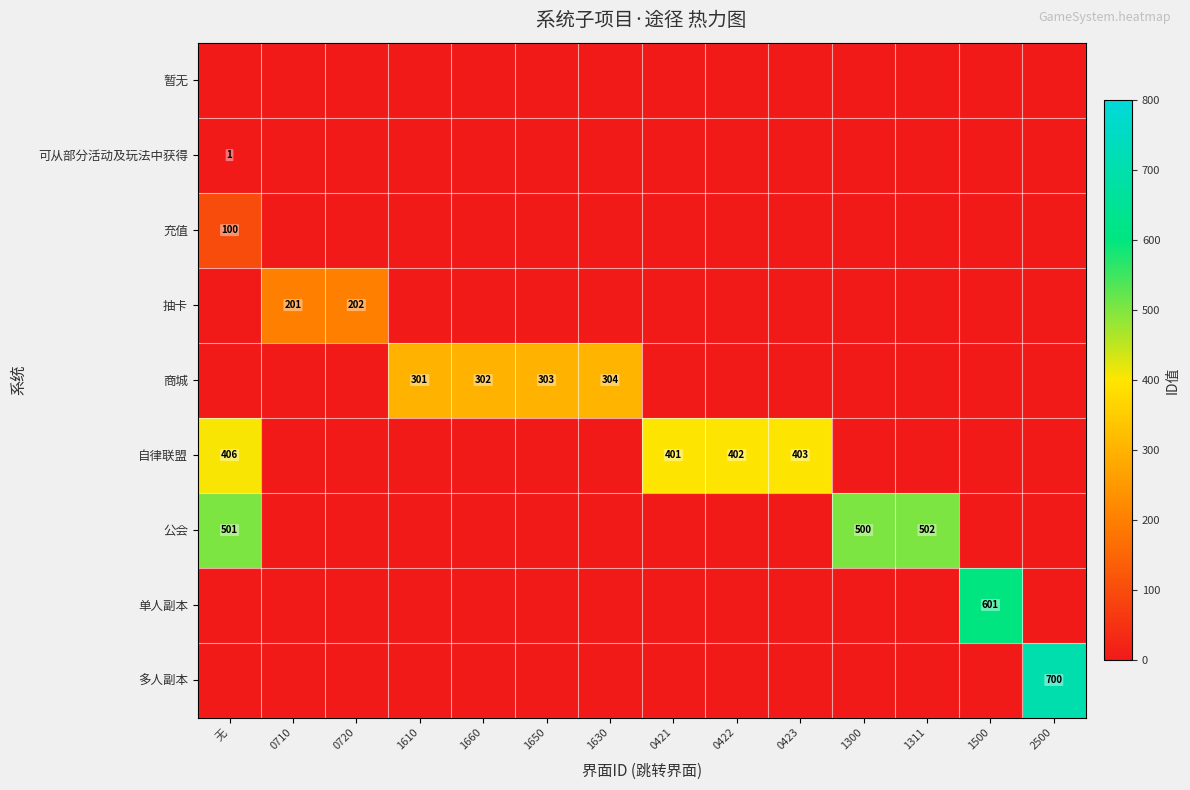

True or false: 商城 has a value of 302 at 1660.

True